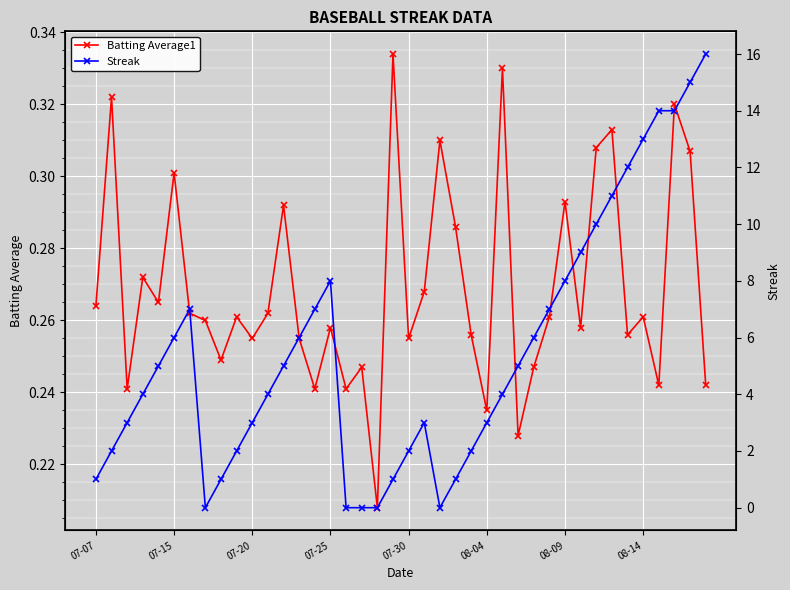

Count the Batting Average1 values in the range 0 to 1.

40